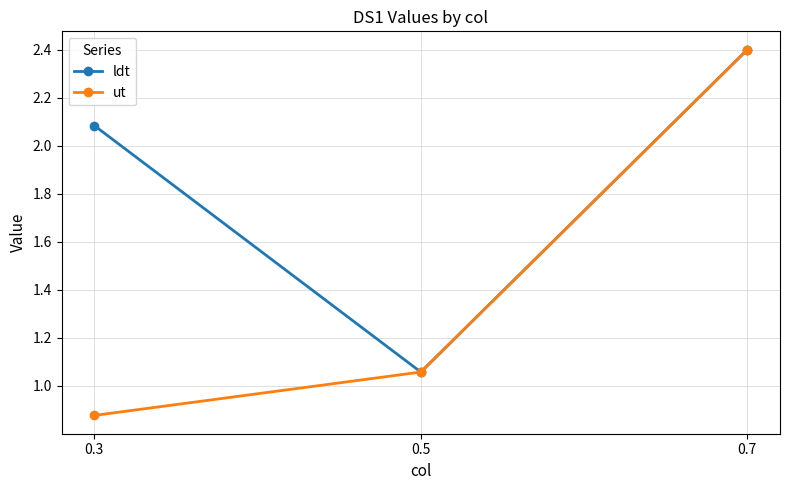

Is it true that ut equals 0.5 at 0.5?

False